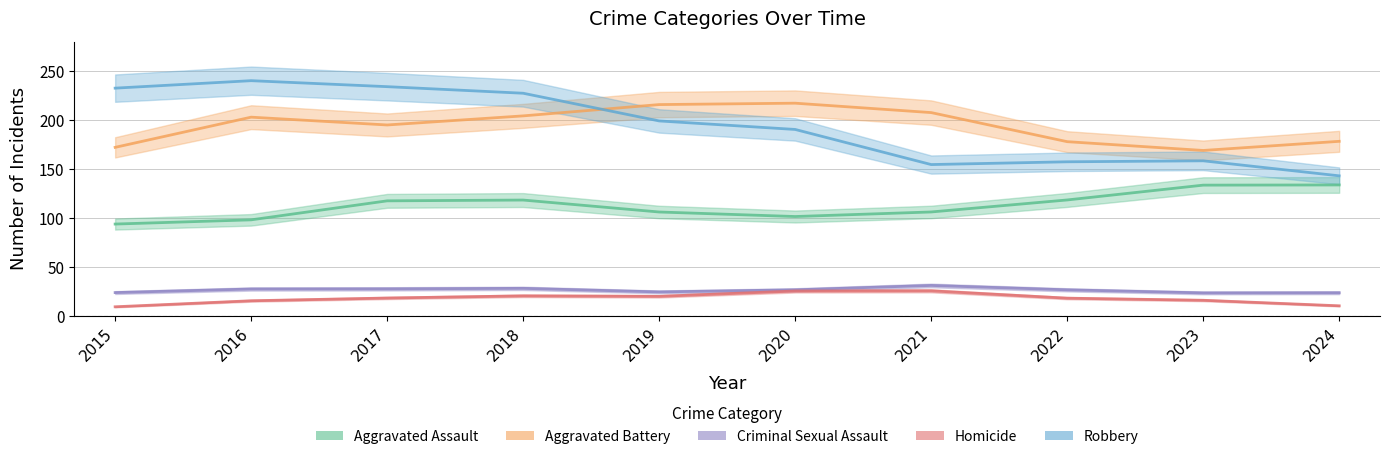

Where is Homicide nearest to the value 18?

2017